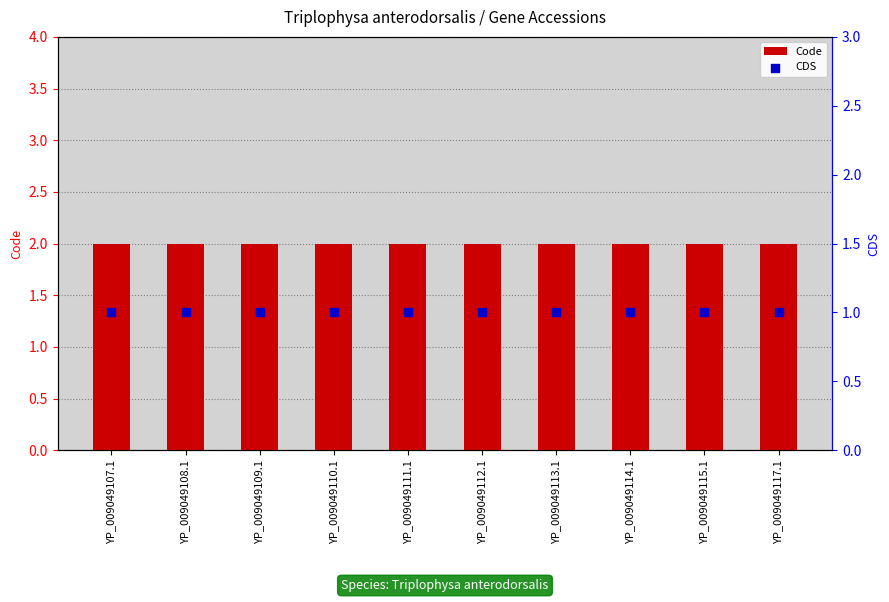

Which series has the widest spread of Y values?

Code